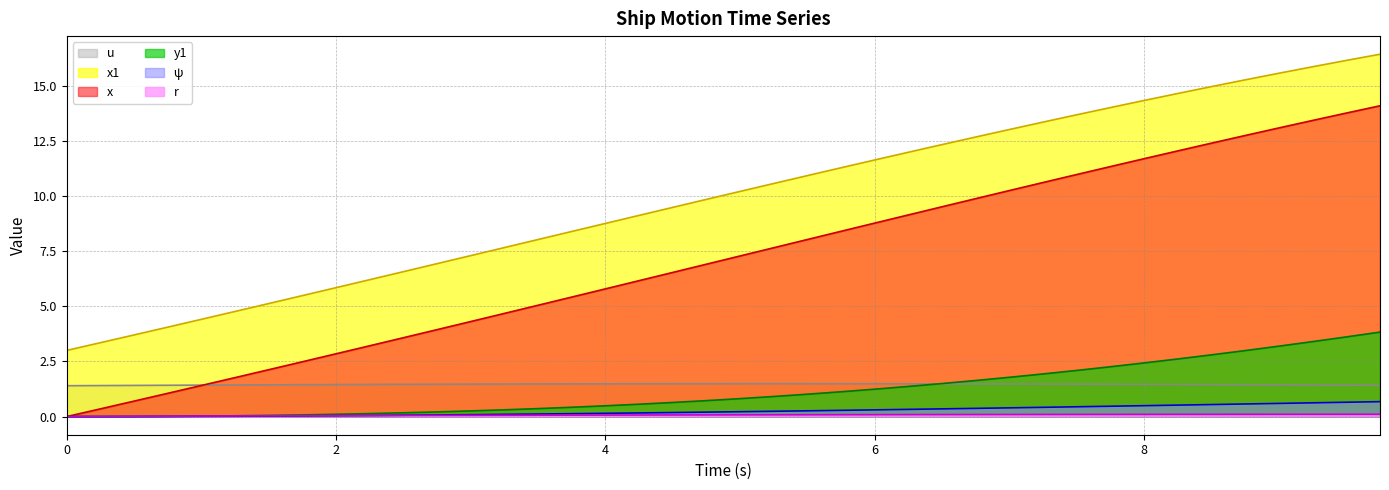

Which series has the widest spread of values?

x